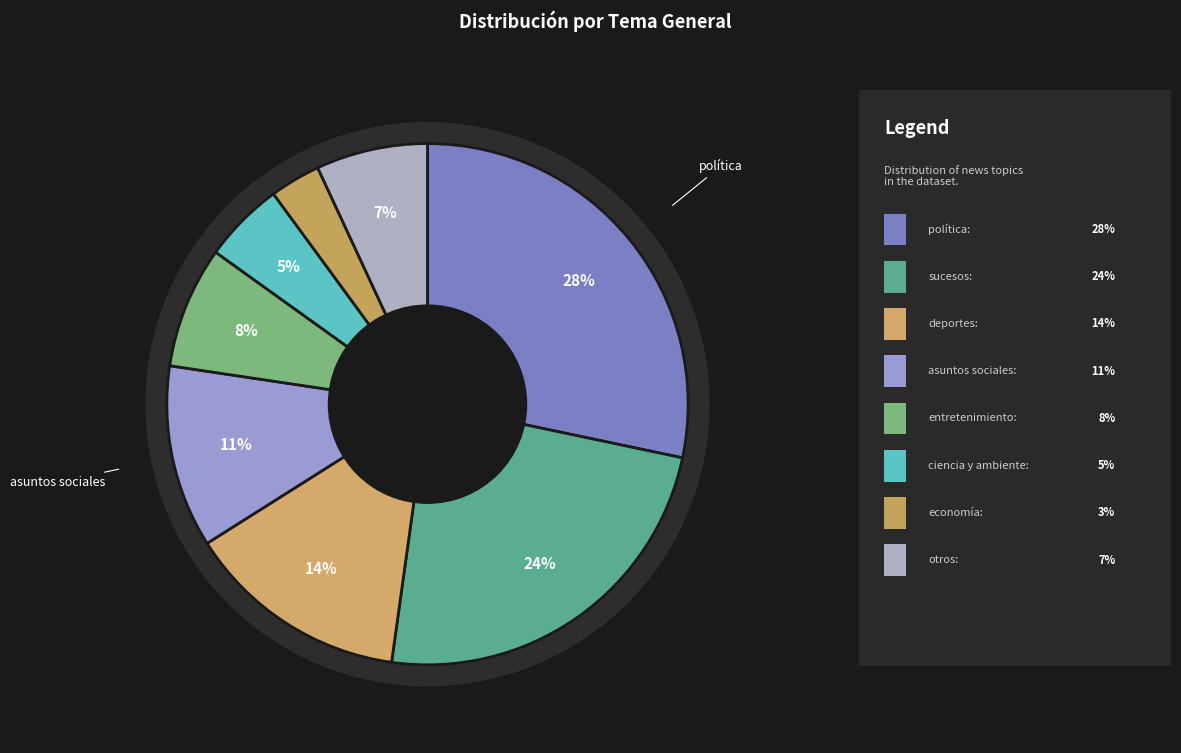

Is it true that economía is 1% of the pie?

False